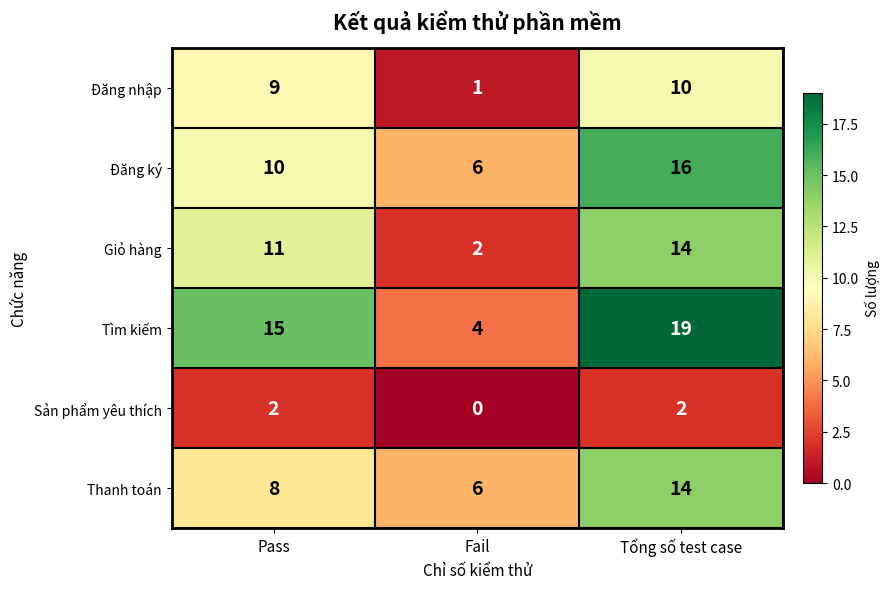

At which label does Giỏ hàng reach its minimum?

Fail